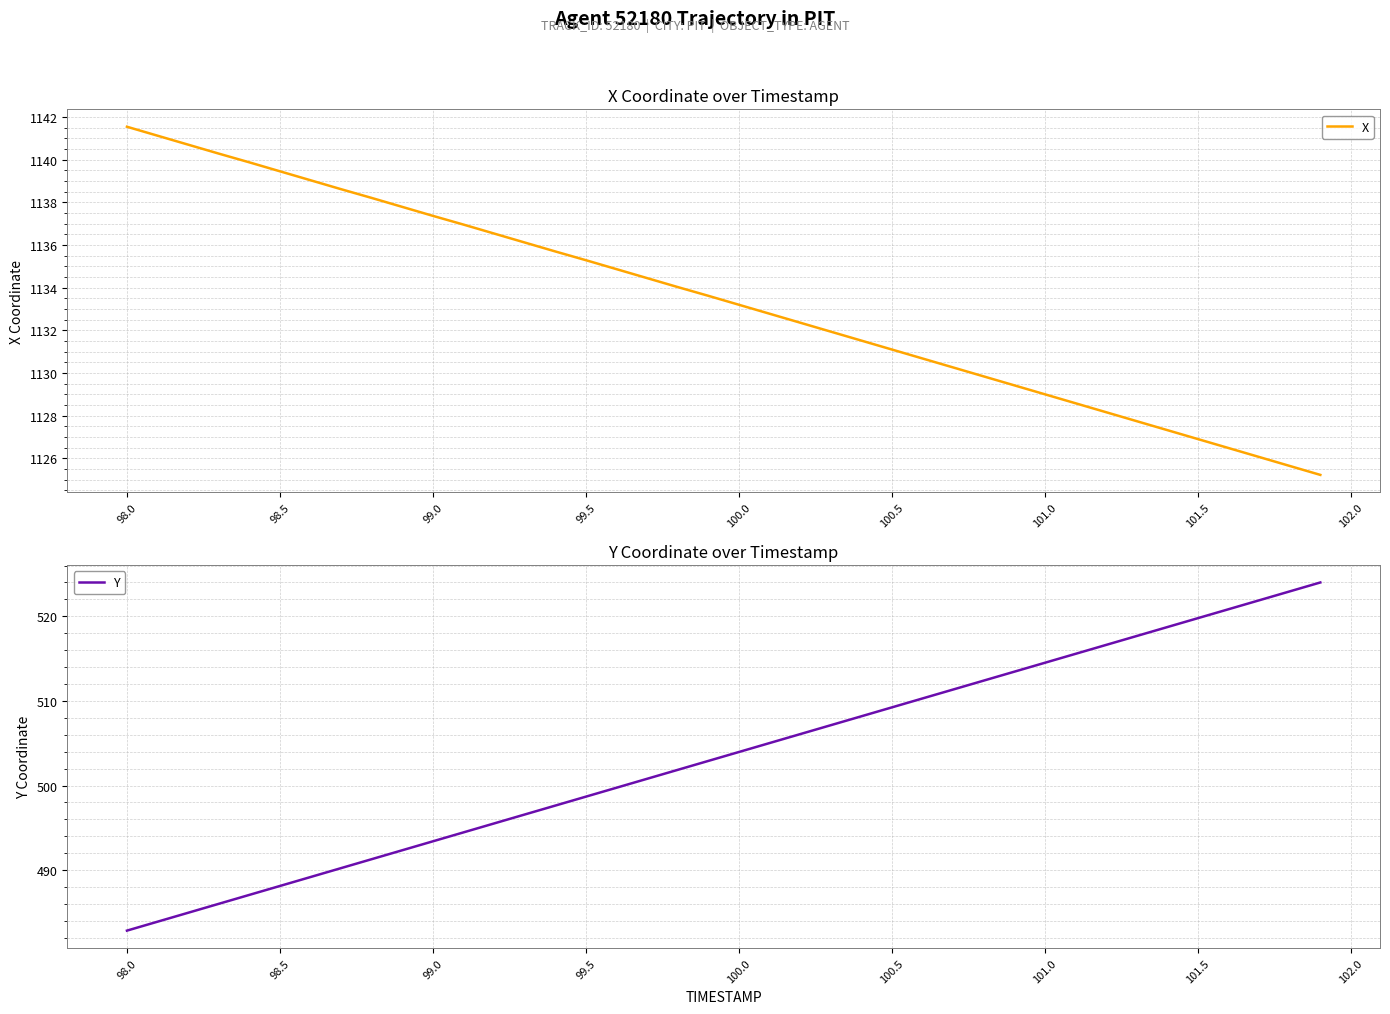

Which category has the lowest value in the Y series?

98.0